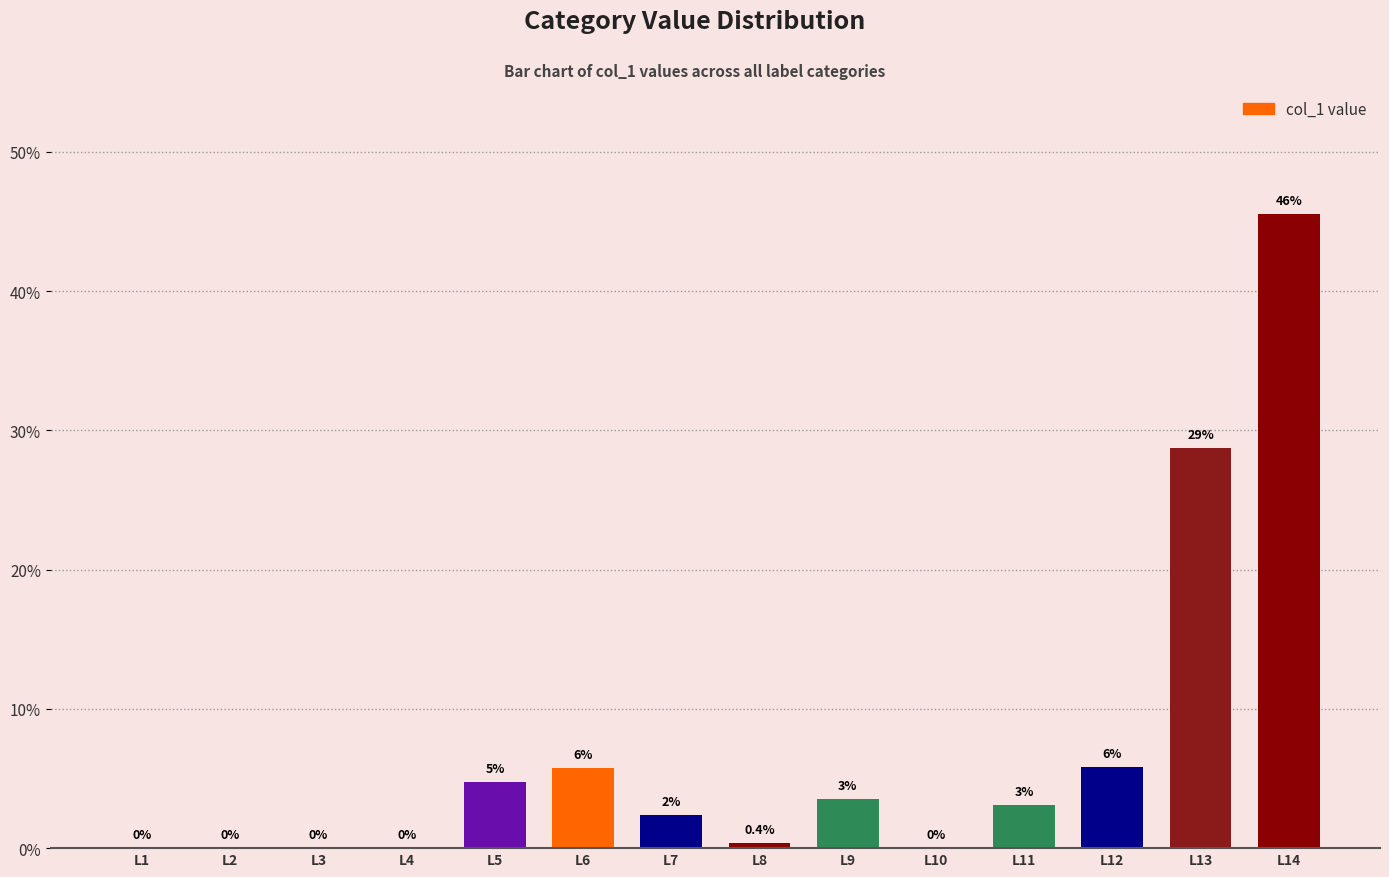

How many values are below 3?

7